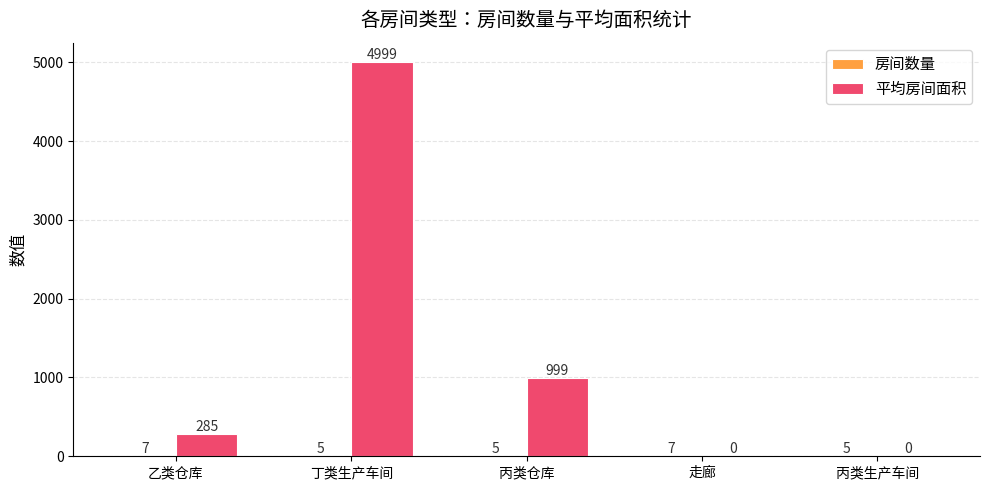

True or false: 平均房间面积 has a value of -2139 at 丙类生产车间.

False